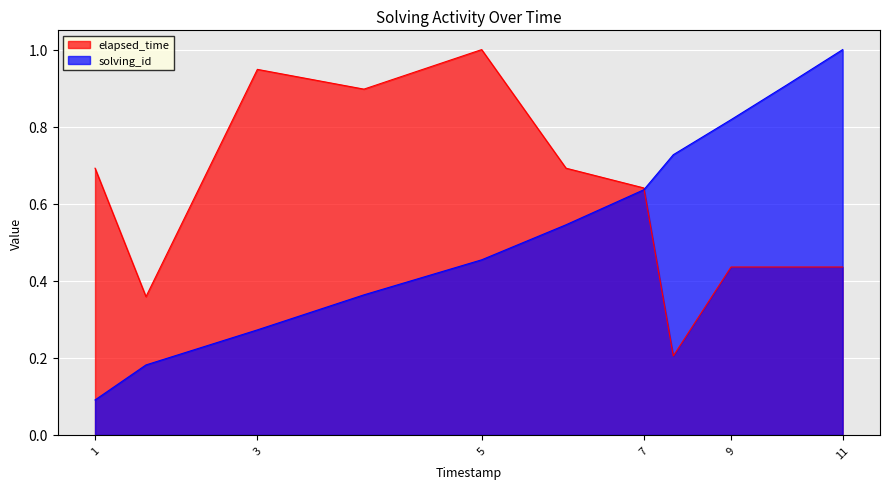

The value of solving_id at 3 is 0.4. True or false?

False